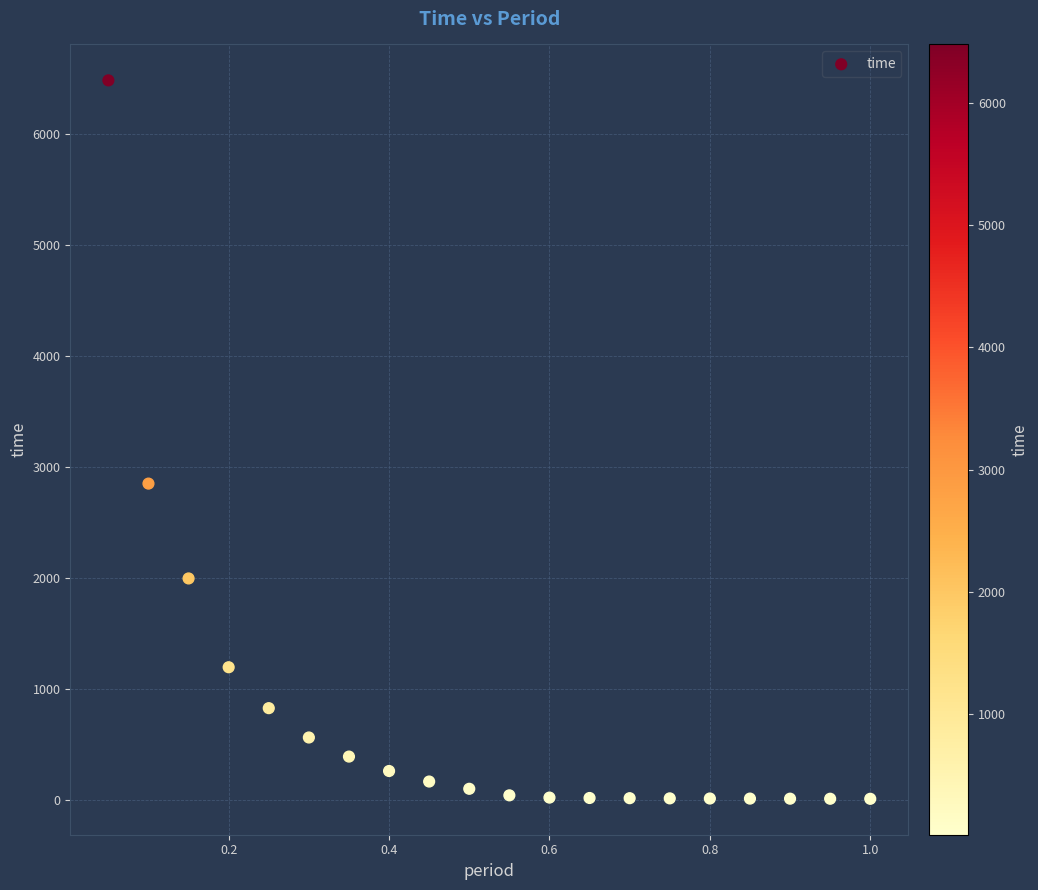

What is the range of Y values (max minus min)?

6473.8